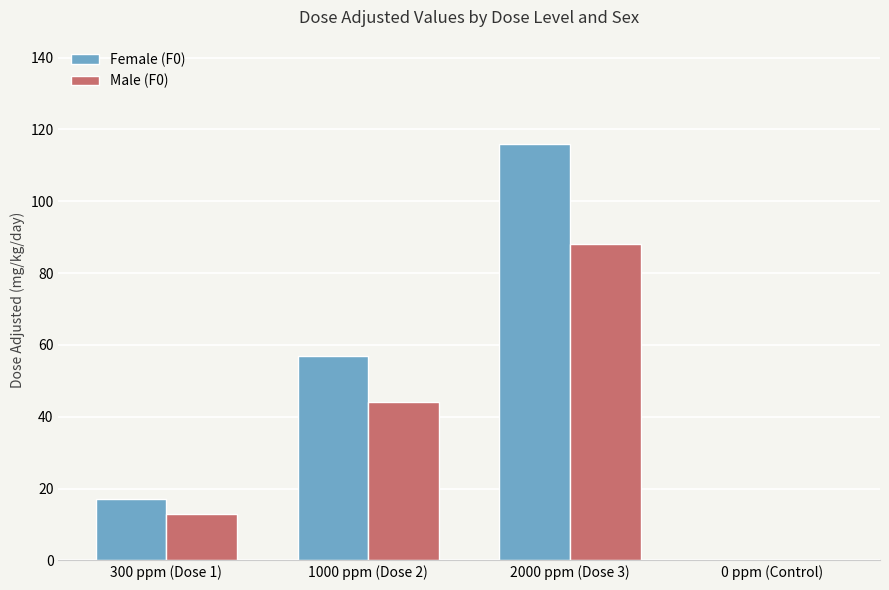

Which series has the largest range (max minus min)?

Female (F0)